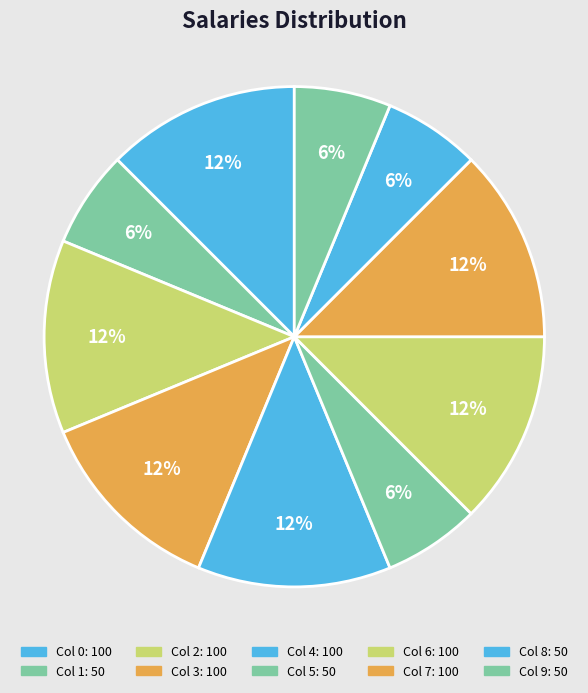

Rank the categories by value from lowest to highest.

1, 5, 8, 9, 0, 2, 3, 4, 6, 7